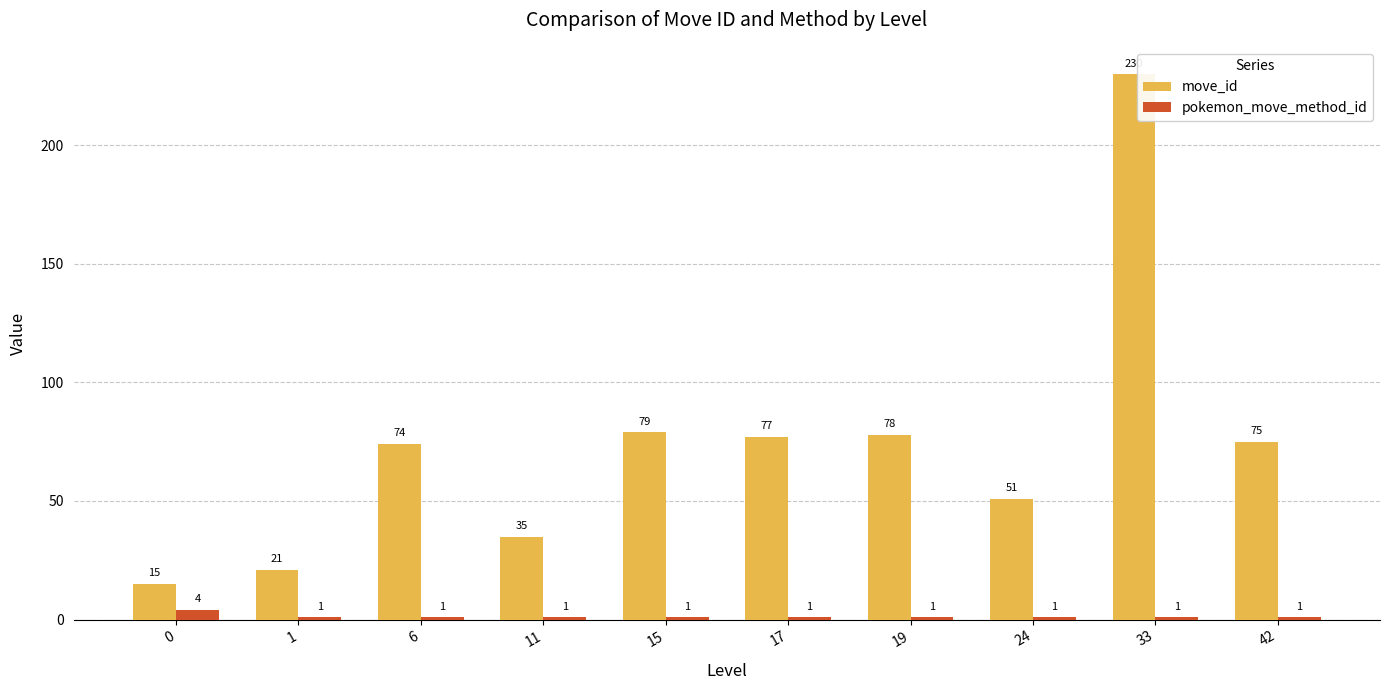

At which category is the sum across all series the highest?

33